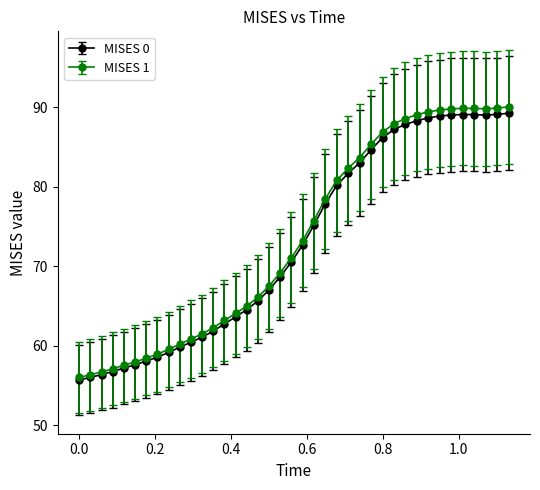

What is the minimum value for MISES 0?

55.7